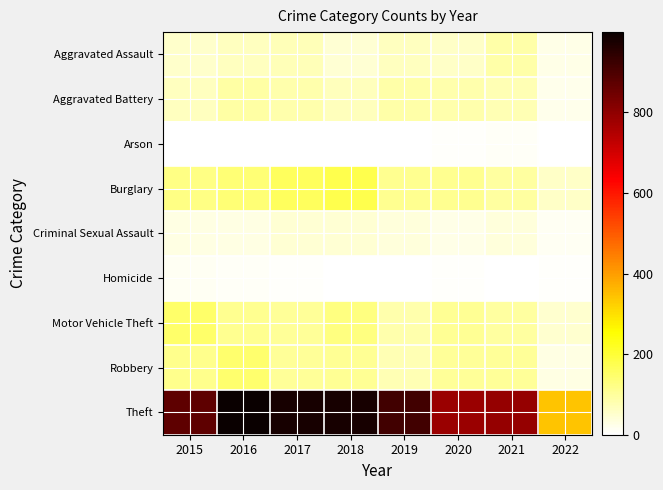

How many series are shown in this chart?

9